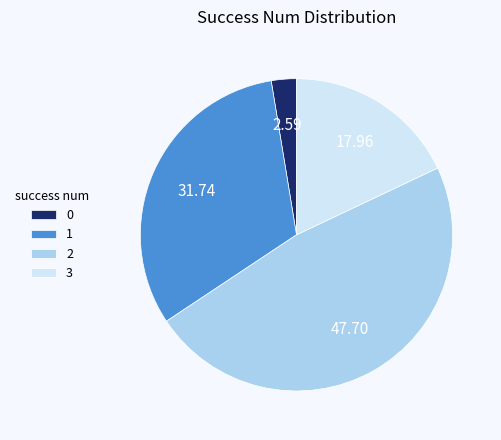

What is the ratio of the value at 1 to the value at 0?

12.2